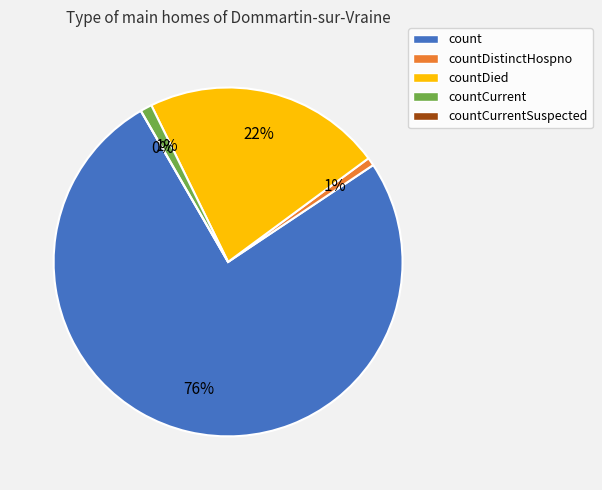

To the nearest percent, what percentage of the pie is count?

76%